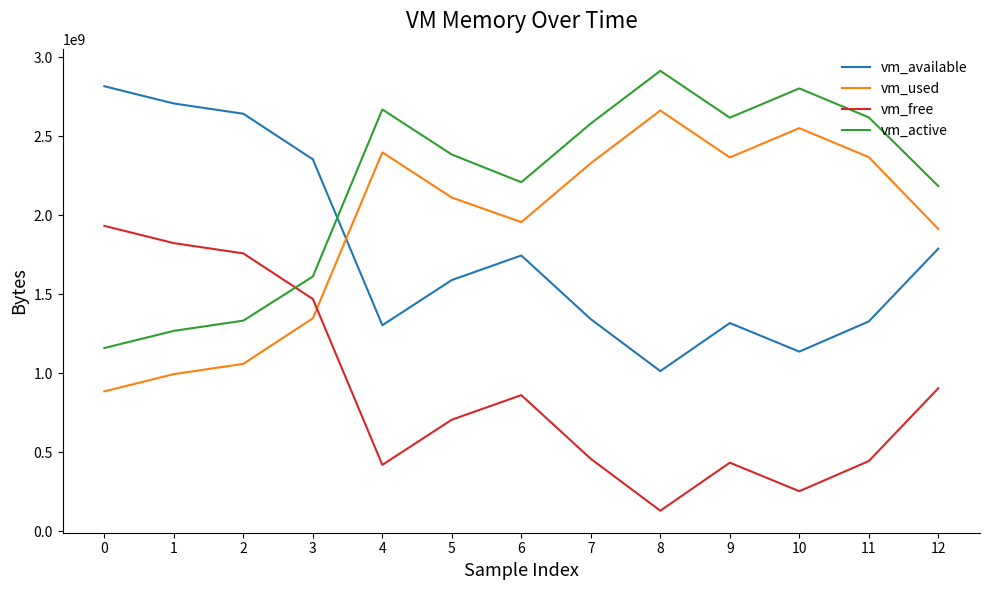

Is it true that vm_used equals 781133950 at 8?

False